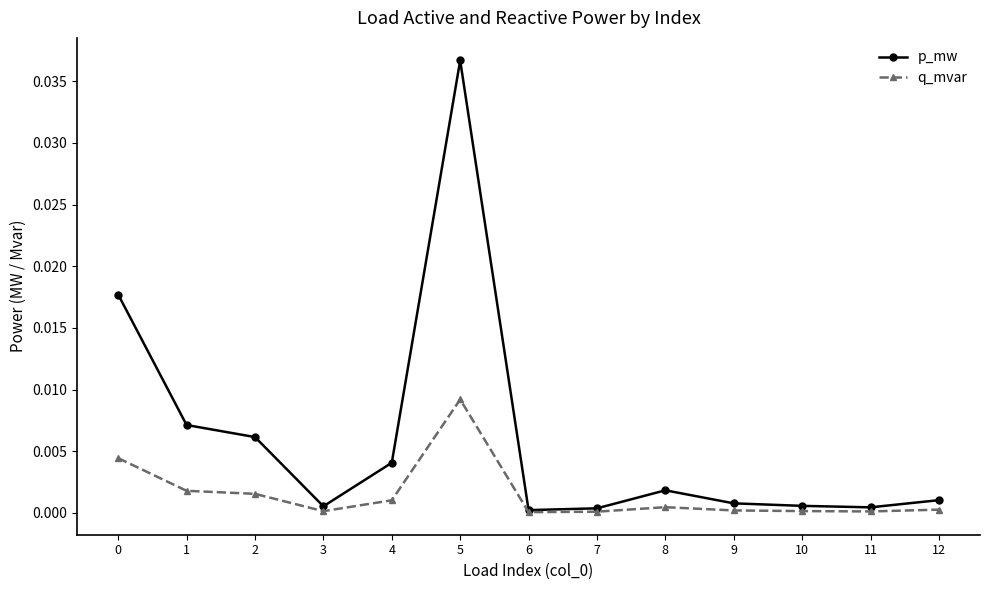

Which category has the highest value in the q_mvar series?

5